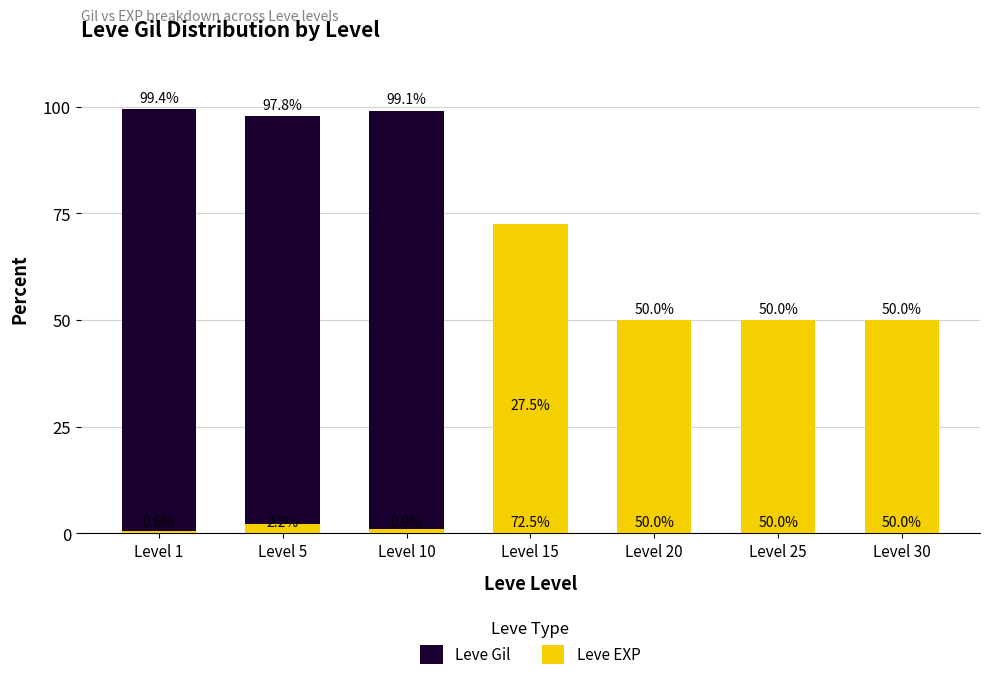

What is the difference between the Leve EXP values at Level 15 and Level 20?

22.5